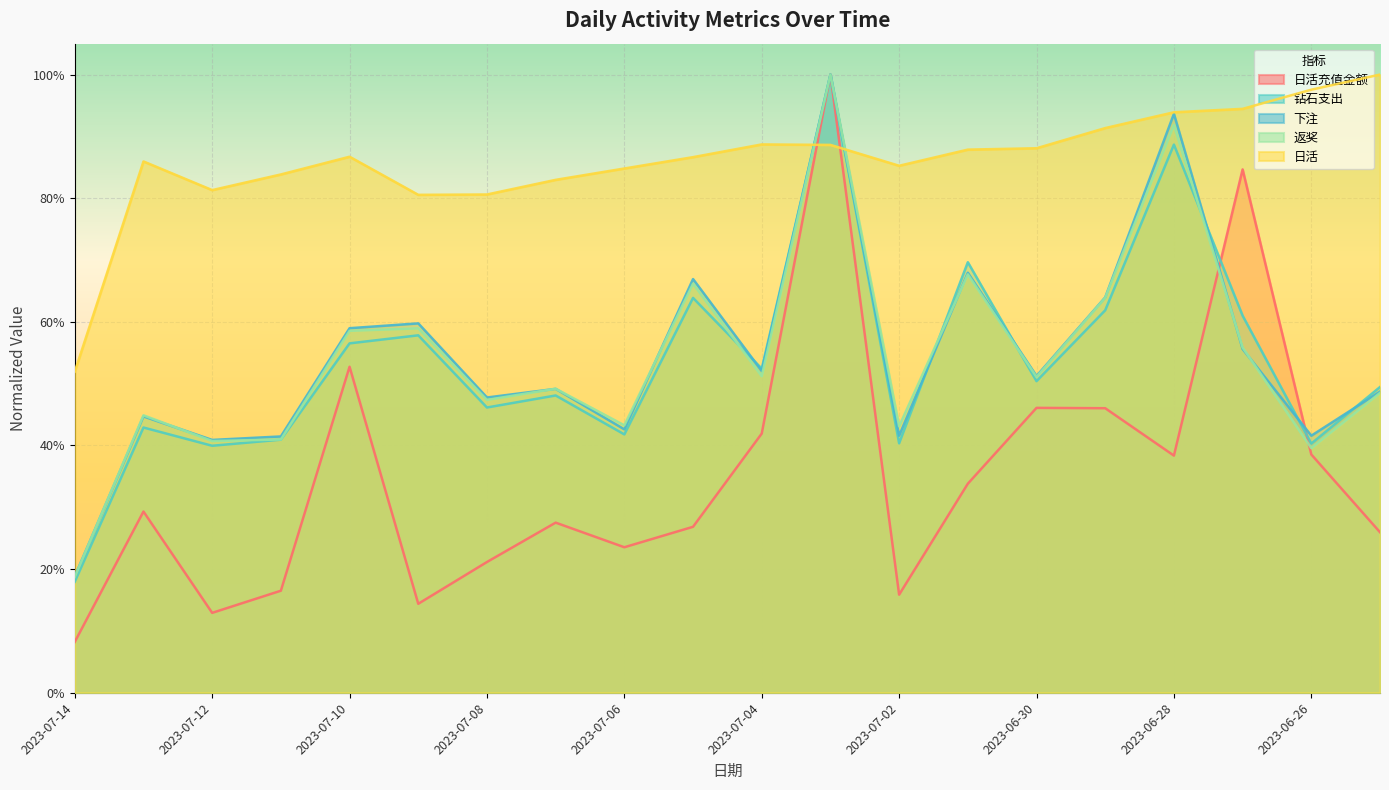

What is the difference between the second highest and second lowest values in the 日活充值金额 series?

0.7